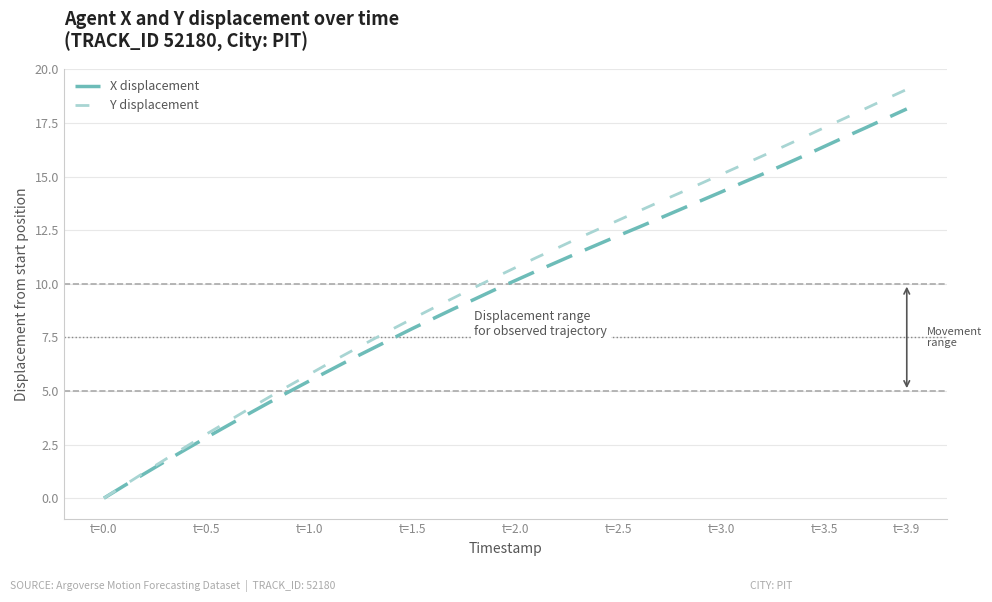

Rank the series by their maximum value, from highest to lowest.

Y displacement, X displacement